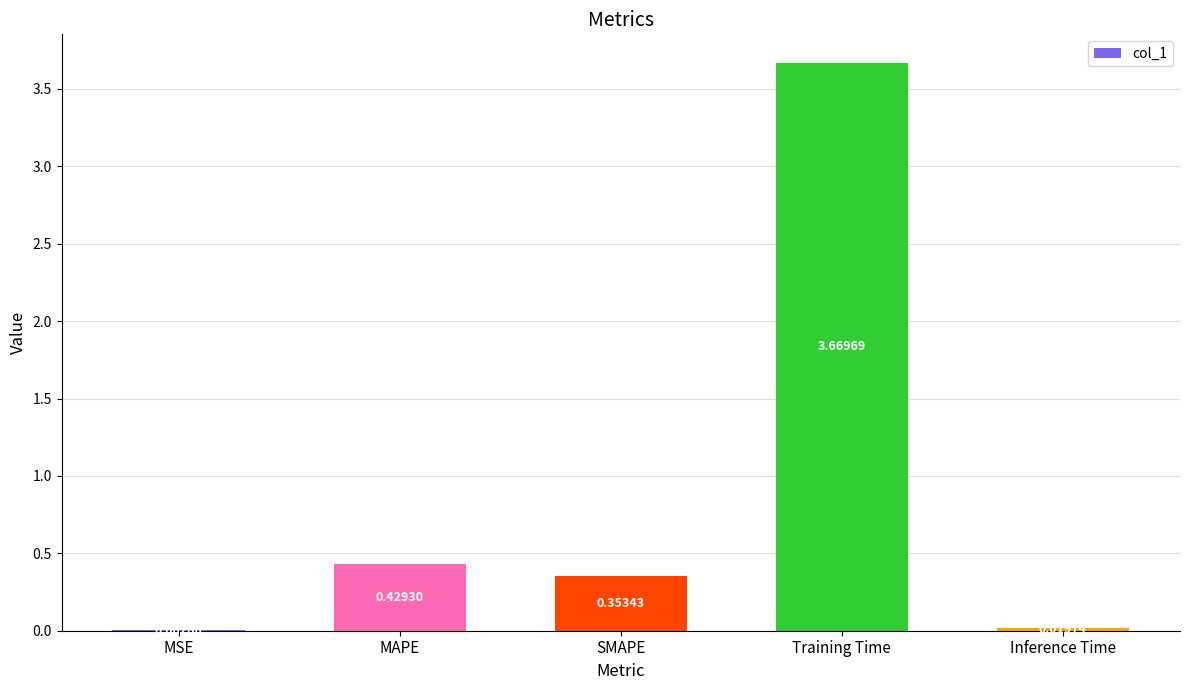

Between Inference Time and SMAPE, which is larger?

SMAPE